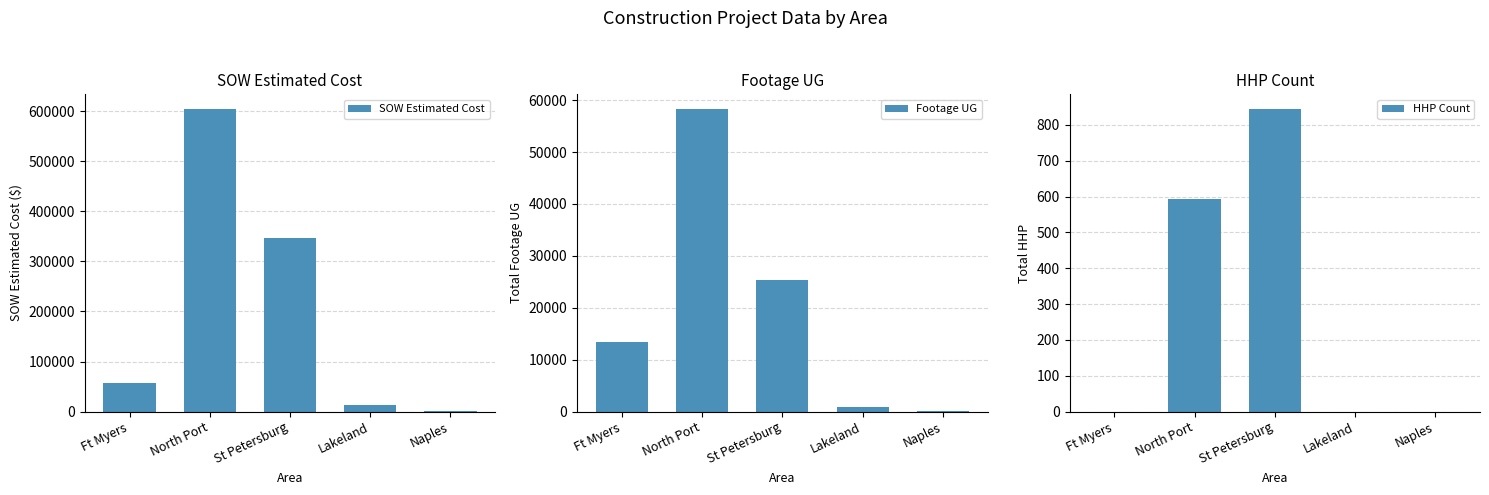

What is the average value of the Footage UG series?

19573